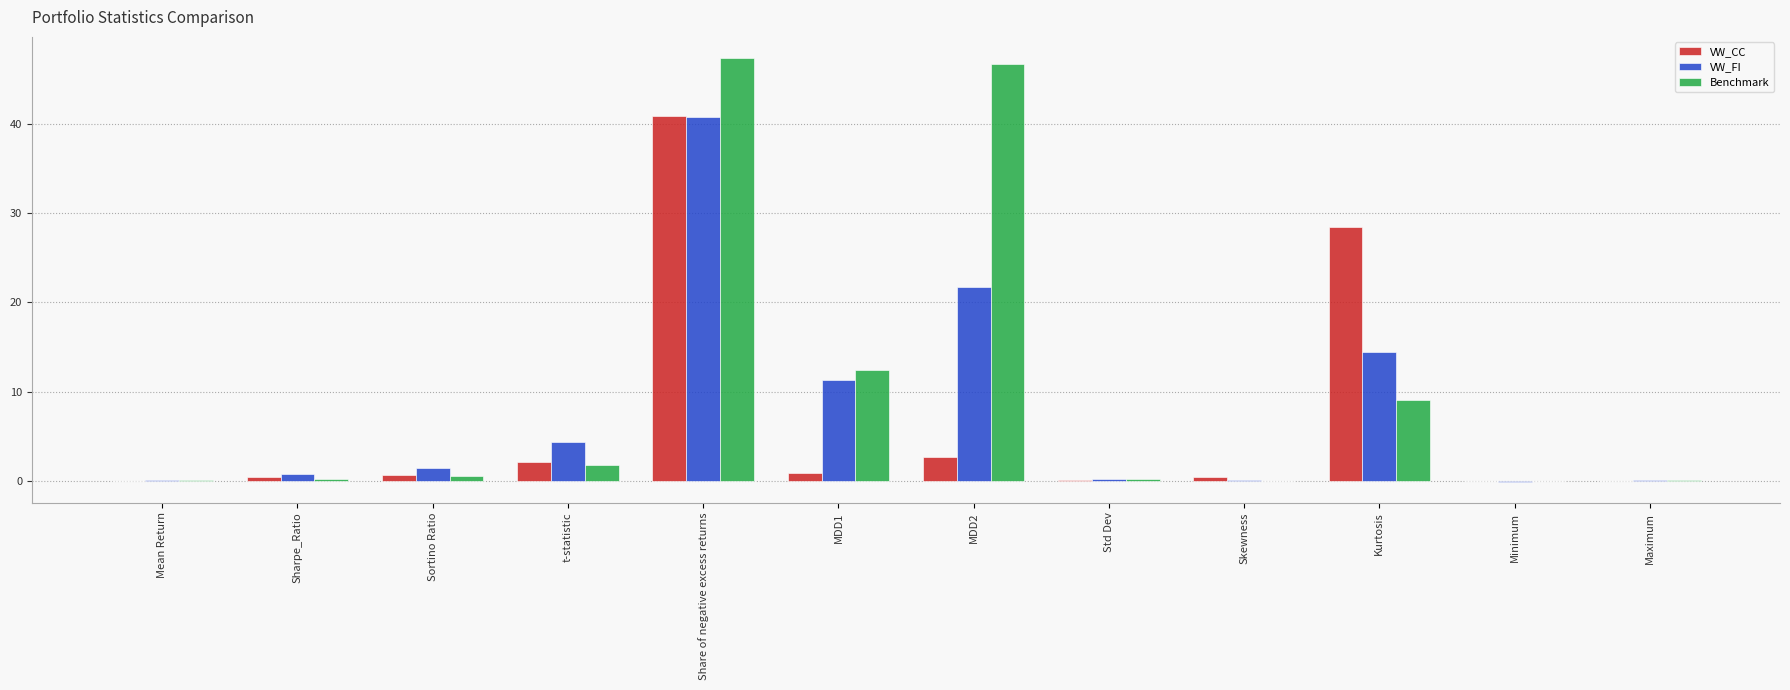

How many data points does each series have?

12